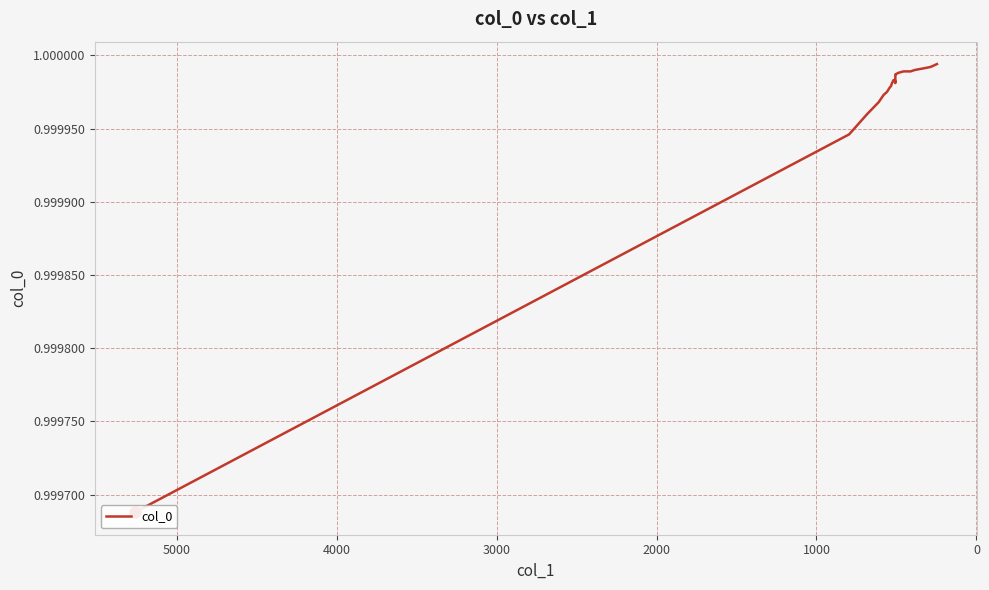

The value at 30 is 0.3. True or false?

False